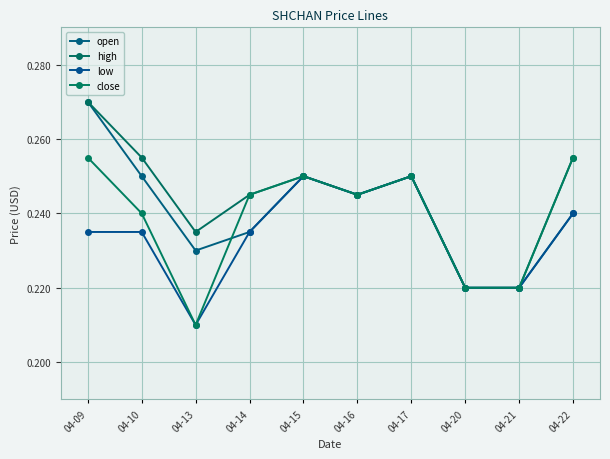

How many lines are shown in the chart?

4